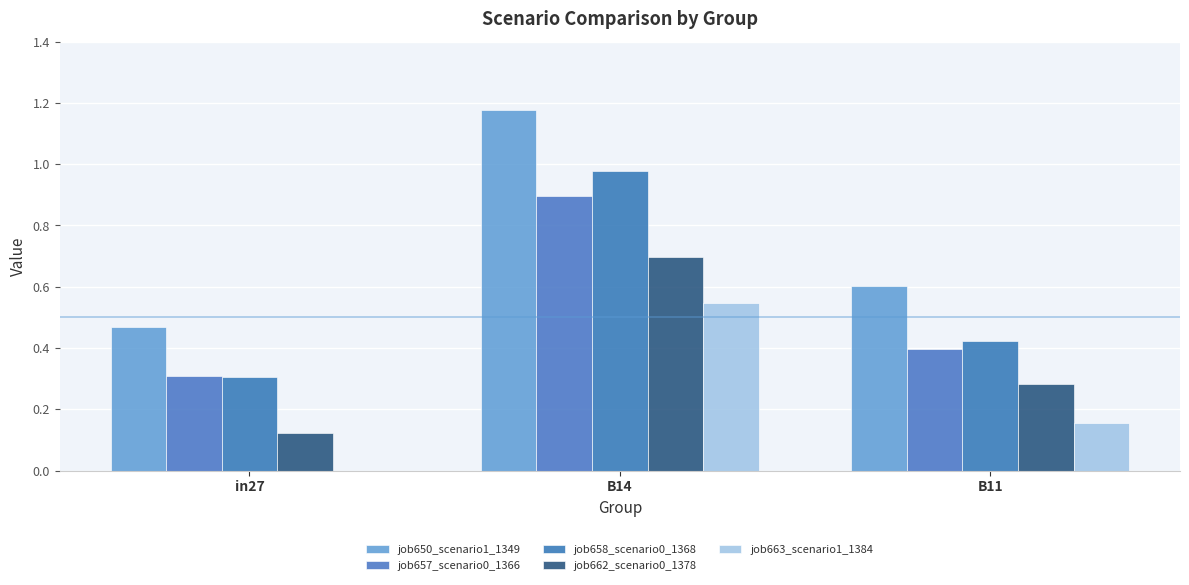

What are all the series names shown in the legend?

job650_scenario1_1349, job657_scenario0_1366, job658_scenario0_1368, job662_scenario0_1378, job663_scenario1_1384